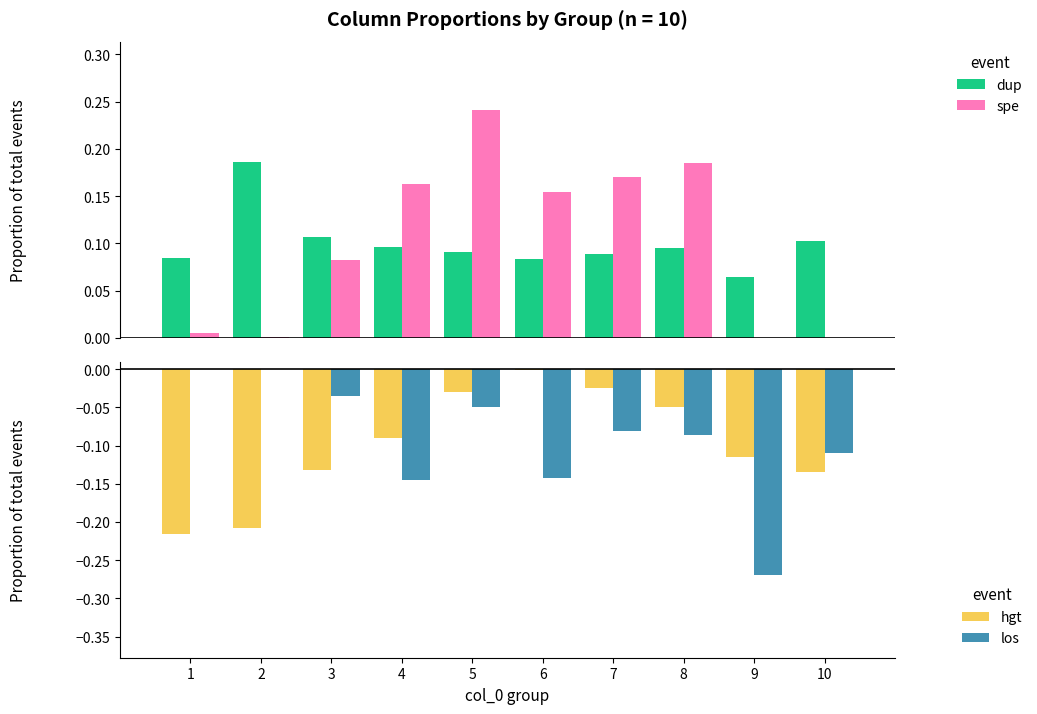

The spe series shows 0.2 at 4. True or false?

True